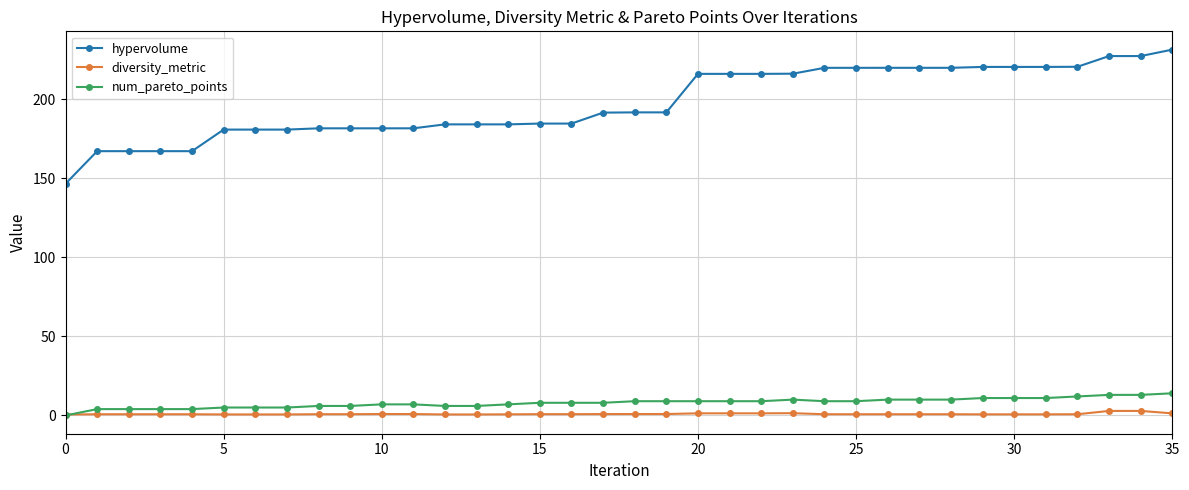

Rank the series by their maximum value, from lowest to highest.

diversity_metric, num_pareto_points, hypervolume